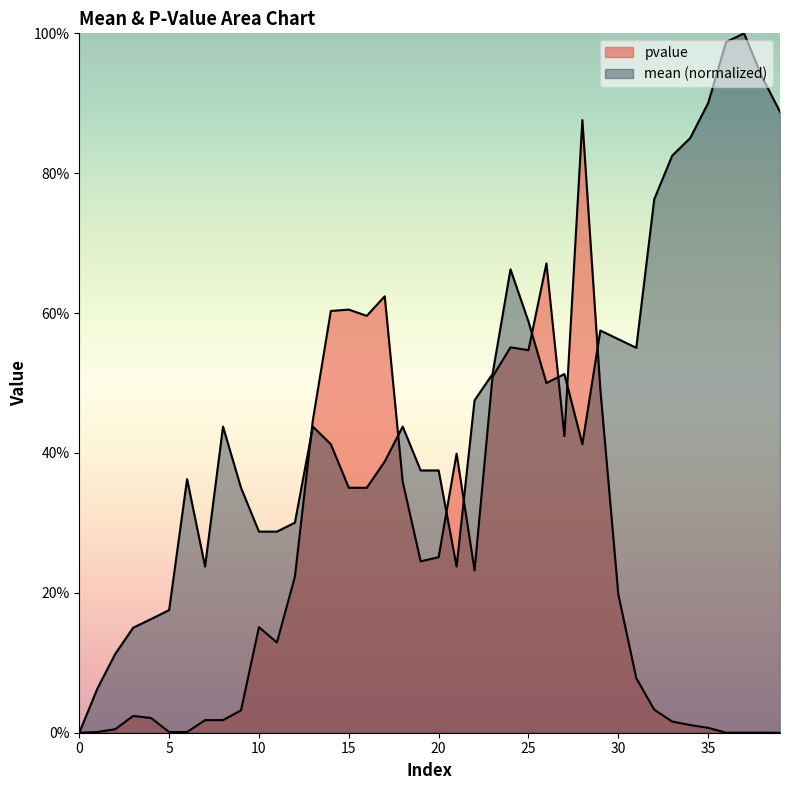

Count the number of categories in the chart.

40